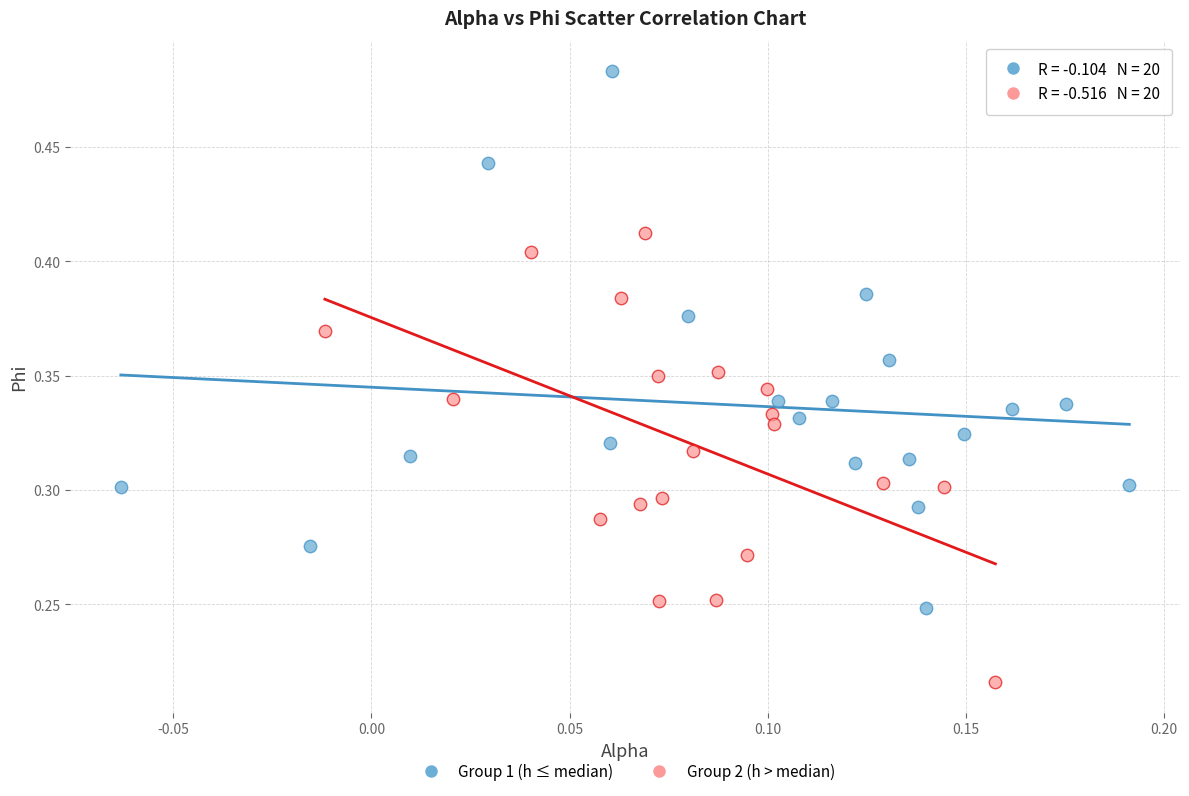

Which series reaches the maximum Y coordinate?

Group 1 (h ≤ median)